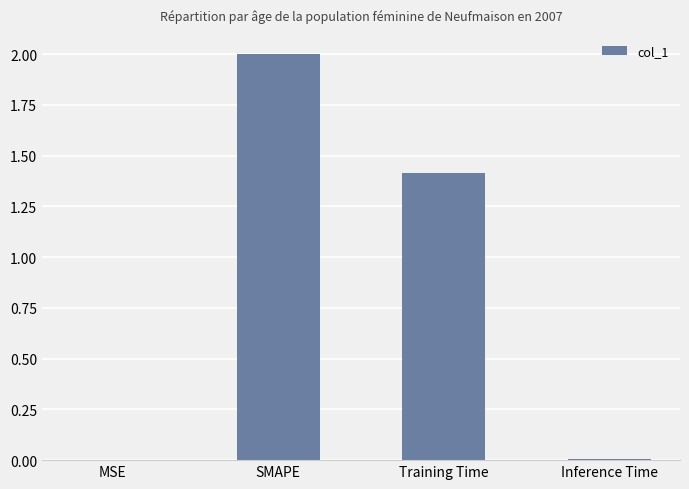

Does the chart contain stacked bars?

No